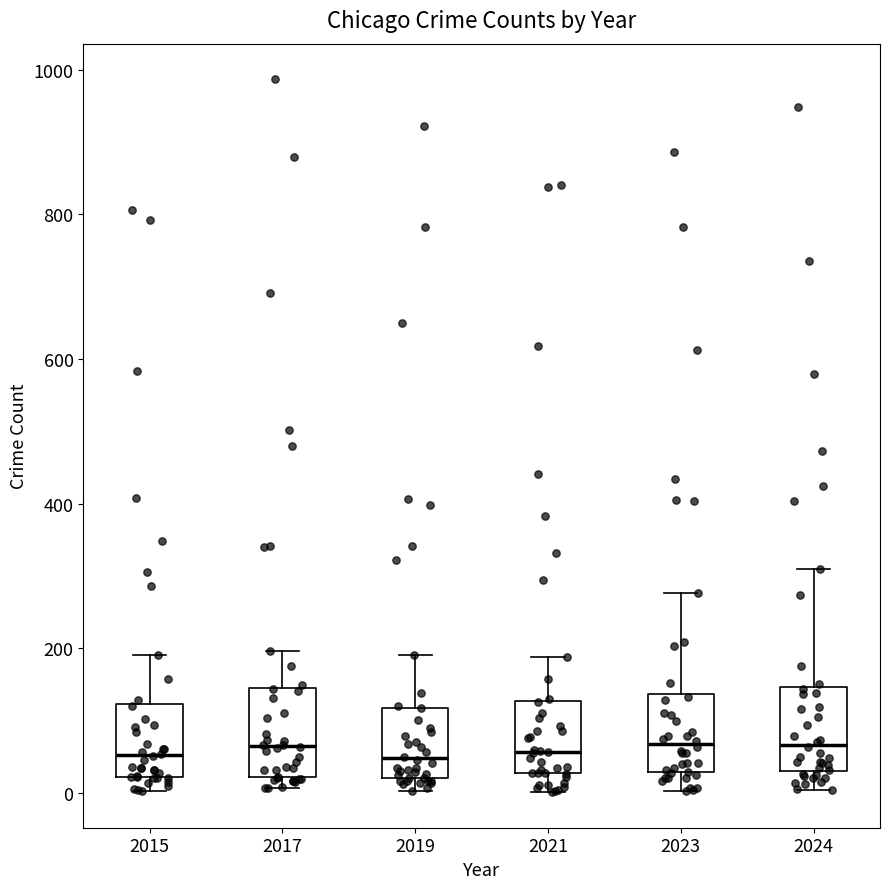

Reading left to right, read every box against the y-axis: the position of its median line, the range the box covers, and the ends of its whiskers. The values are not printed on the chart, so give them approximately, as read against the axis.

2015: median 60, box 20 to 120, whiskers 0 to 200
2017: median 60, box 20 to 140, whiskers 0 to 200
2019: median 40, box 20 to 120, whiskers 0 to 200
2021: median 60, box 20 to 120, whiskers 0 to 180
2023: median 60, box 20 to 140, whiskers 0 to 280
2024: median 60, box 40 to 140, whiskers 0 to 320